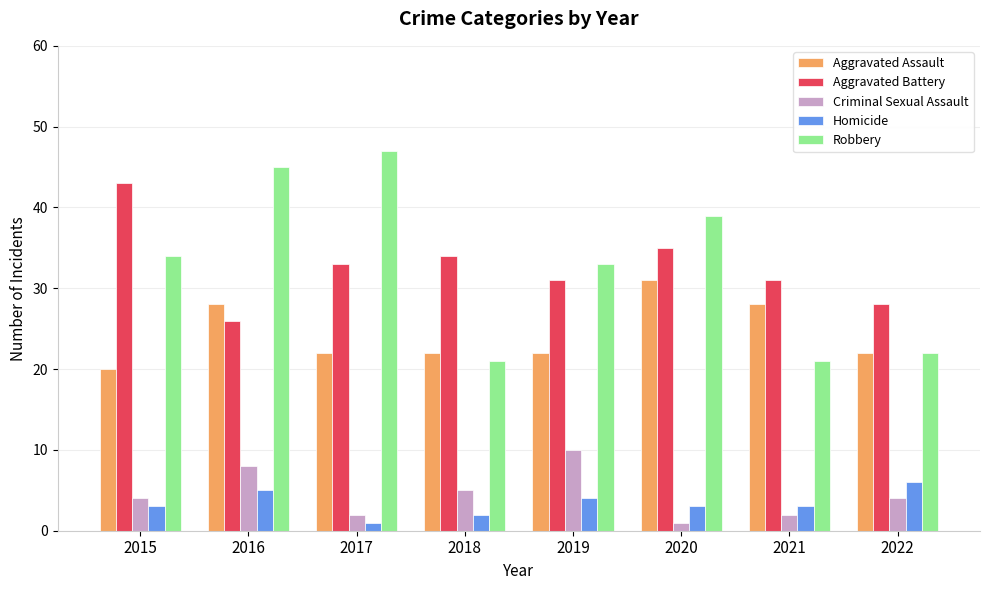

What is the smallest value displayed?

1